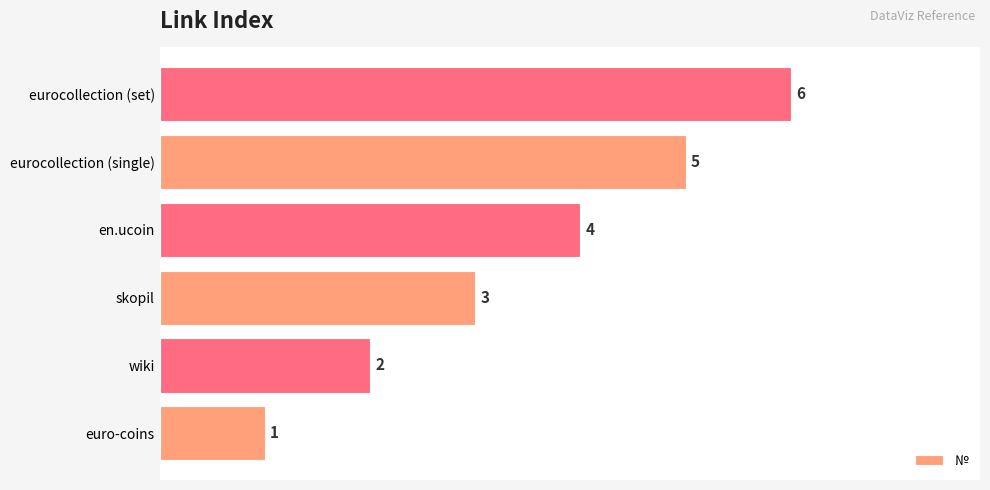

At which category does the chart reach its peak across all series?

eurocollection (set)